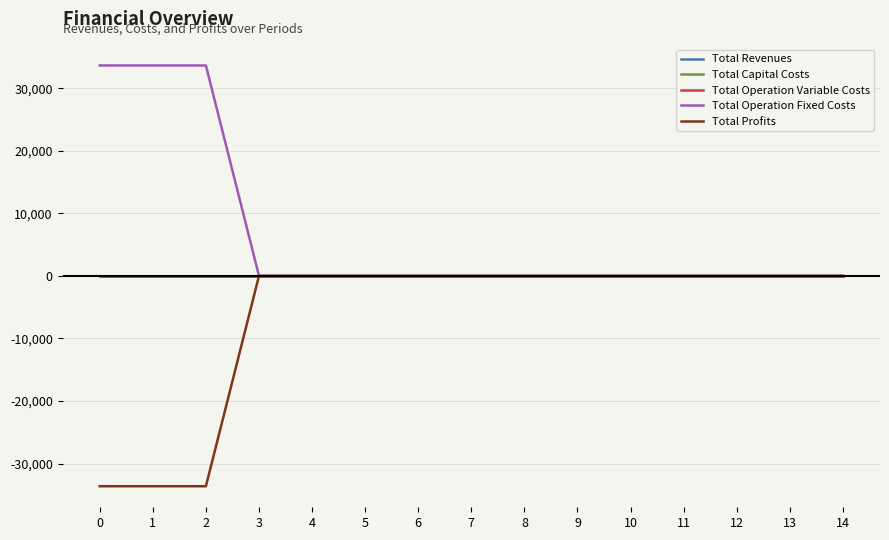

Is this an area chart (filled region under the line)?

No